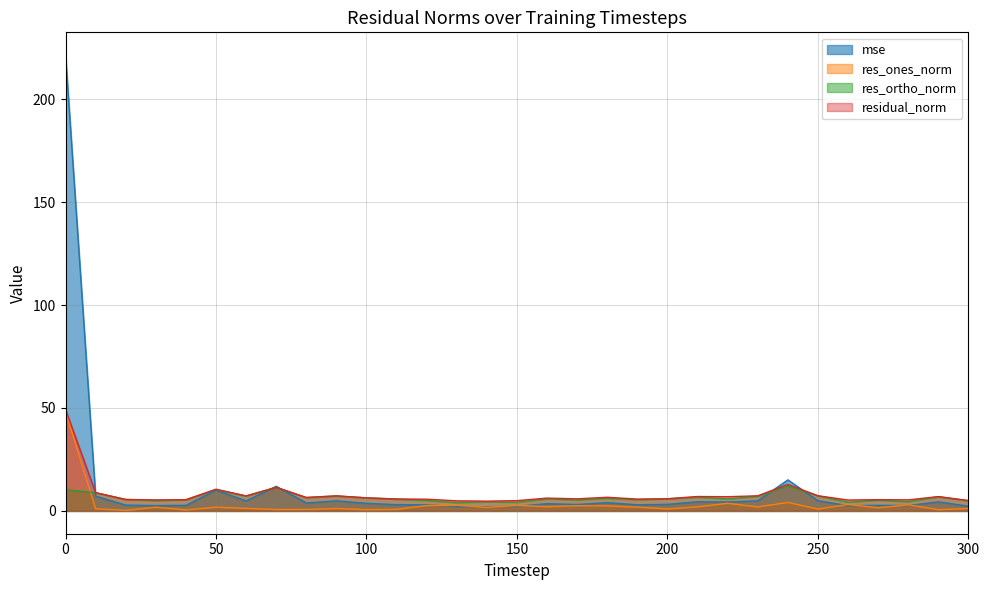

True or false: residual_norm has more than 2 interior local peaks.

True